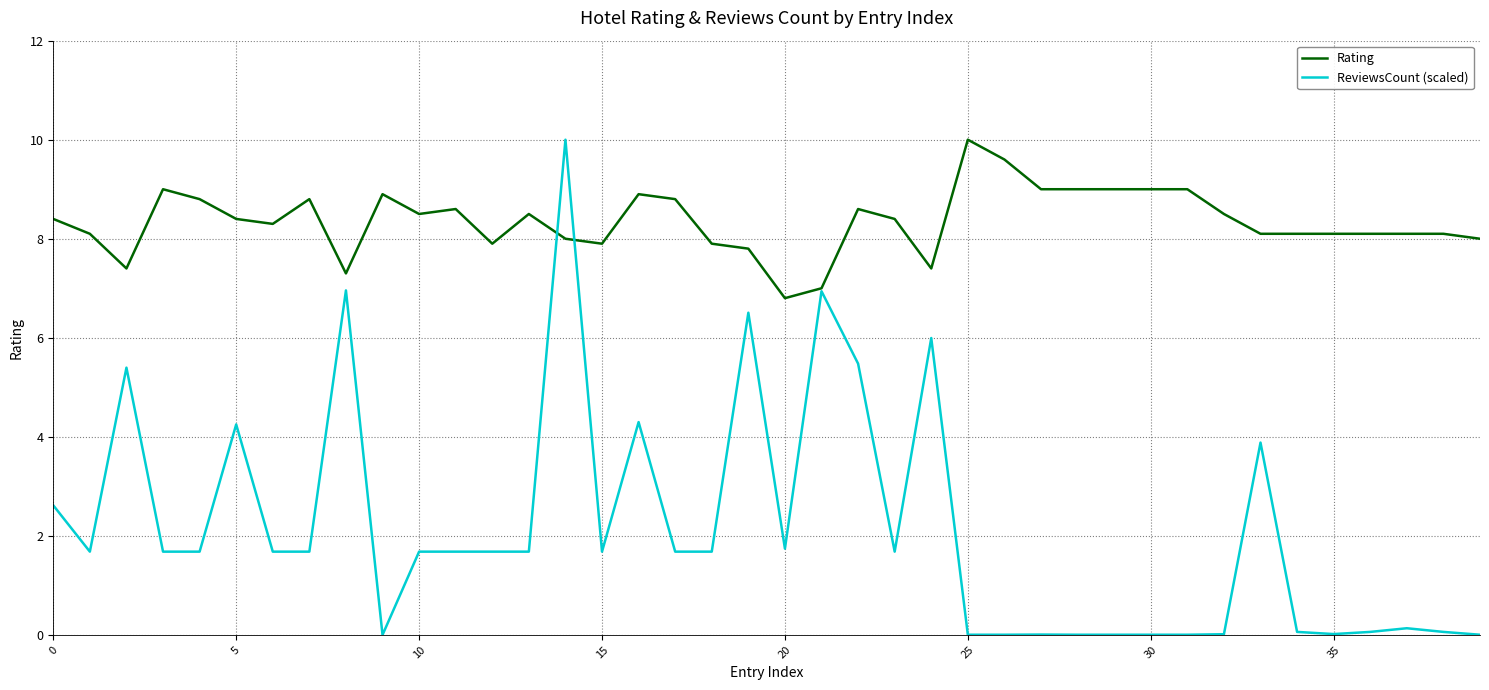

Rank the series by their average value, from lowest to highest.

ReviewsCount (scaled), Rating